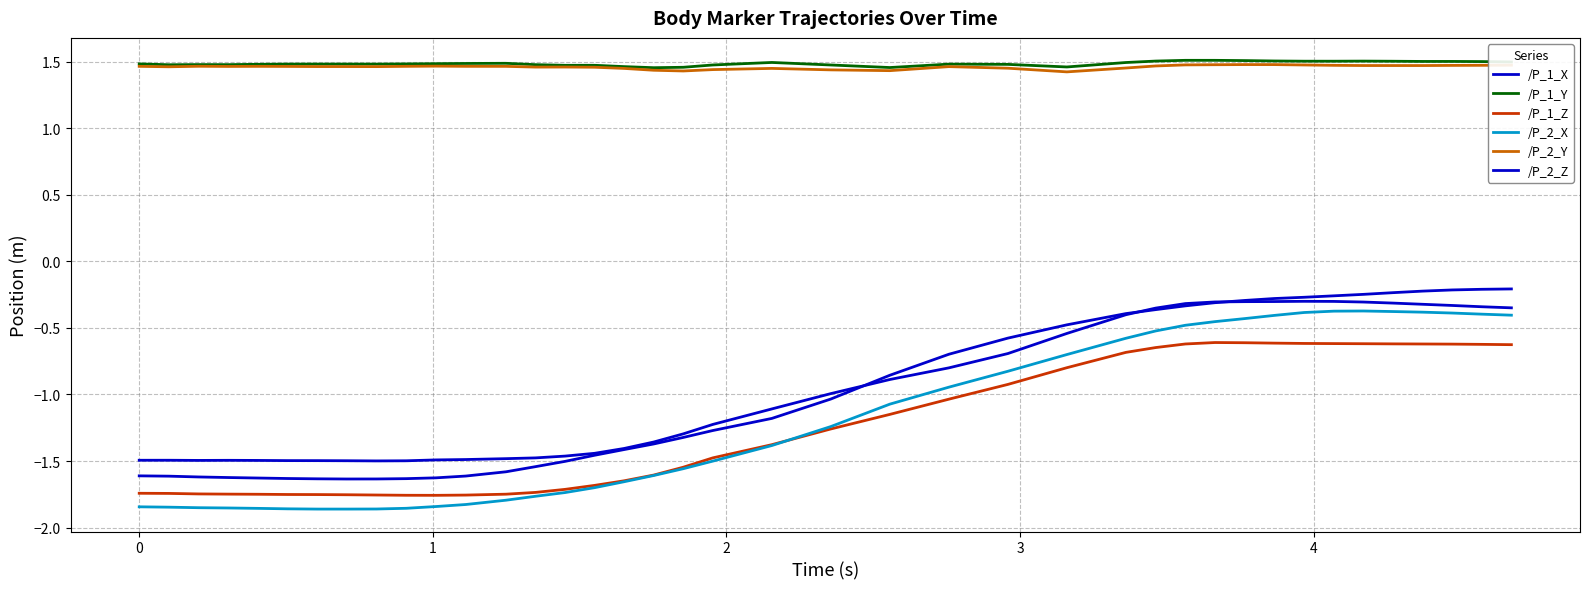

Does the chart have visible grid lines?

Yes